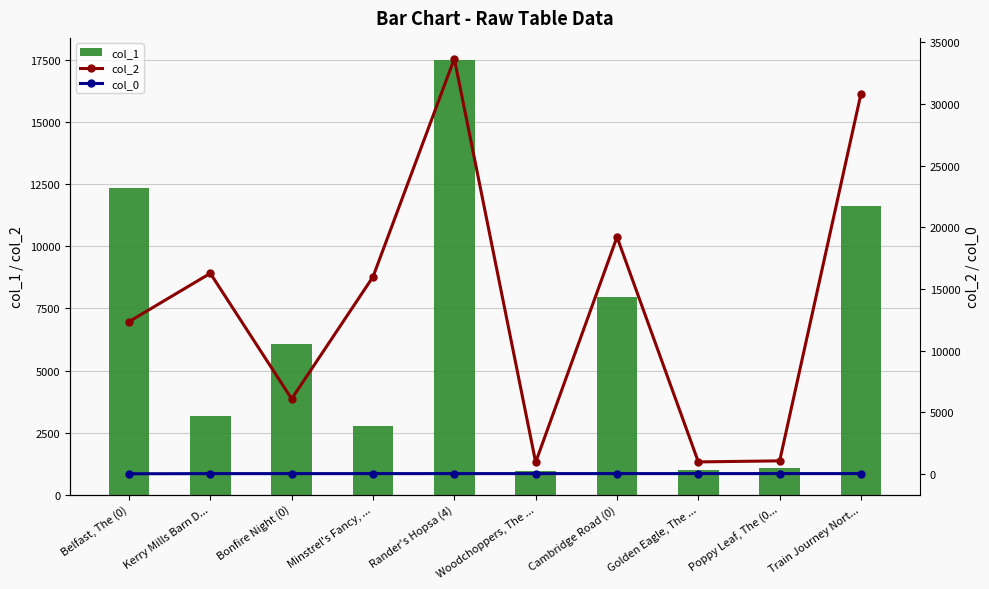

What is the label of the 7th bar from the left?

Cambridge Road (0)